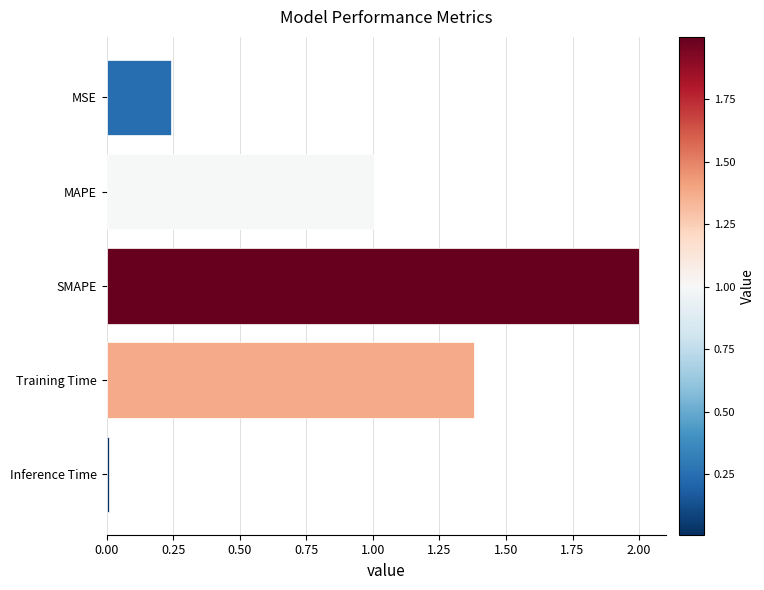

What is the difference between the maximum and minimum values?

2.0